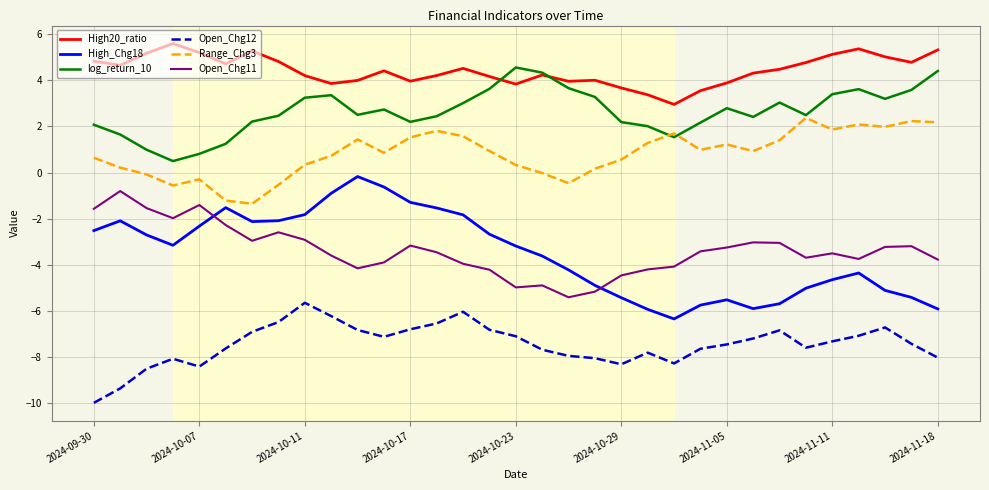

True or false: log_return_10 and Open_Chg11 intersect in this chart.

False